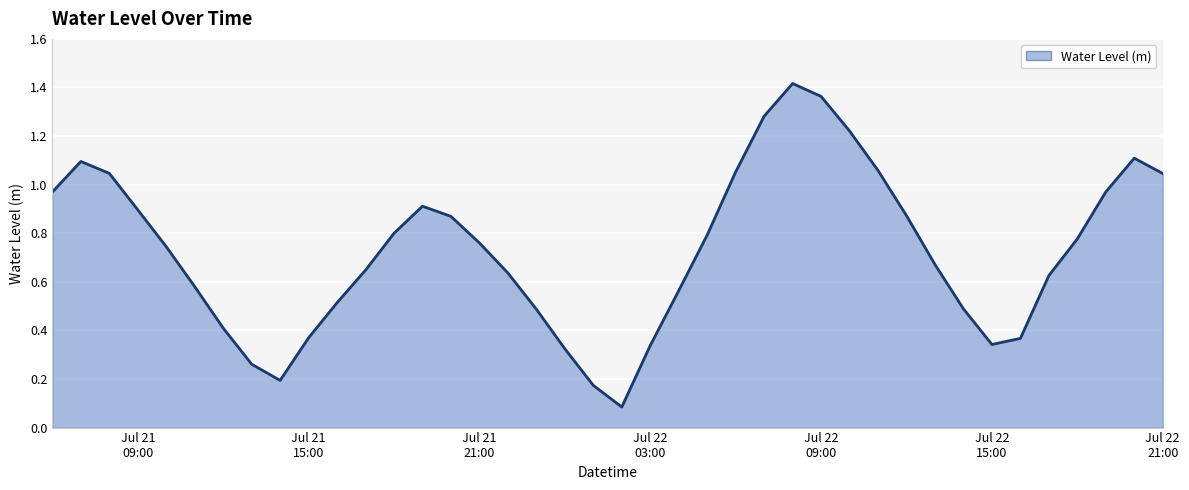

How many lines are shown in the chart?

1